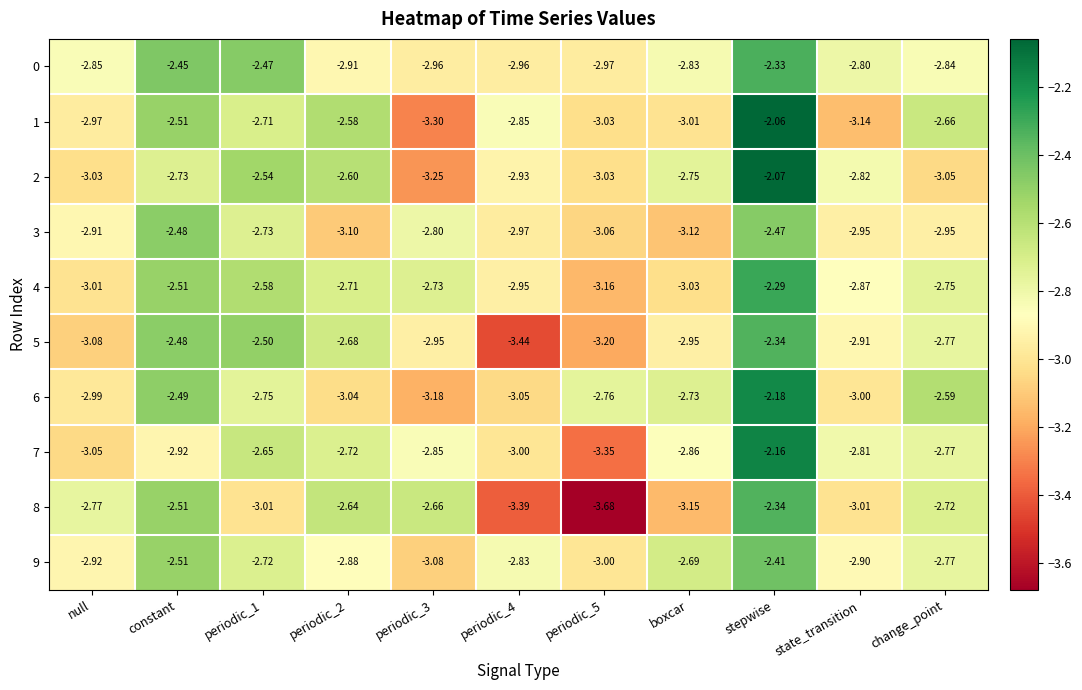

What is the total value across all series at periodic_1?

-26.7